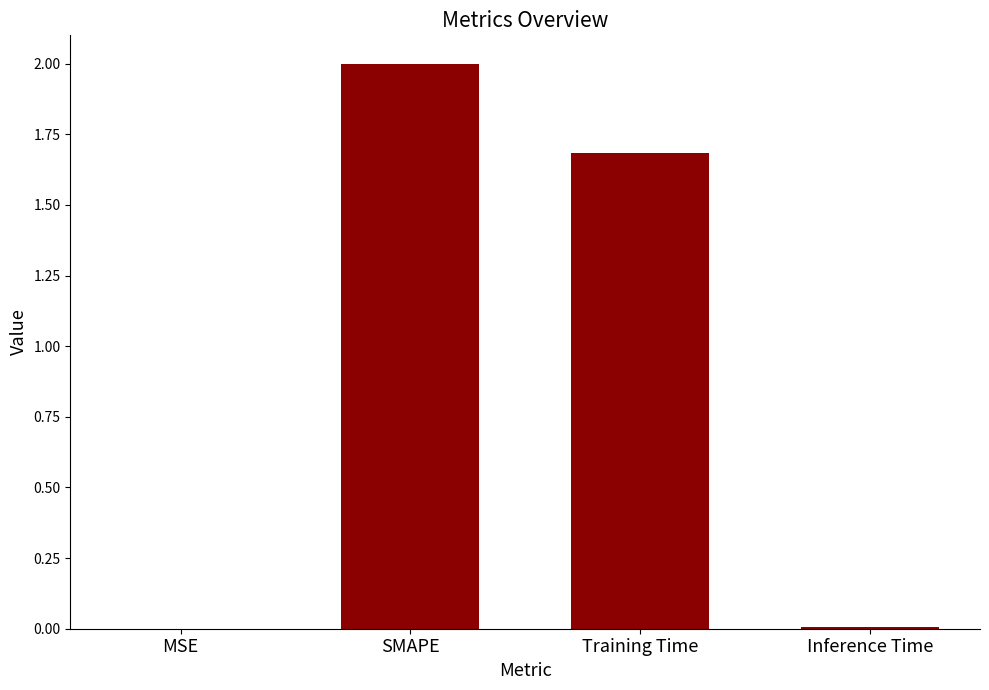

Where does the data first go above 1?

SMAPE